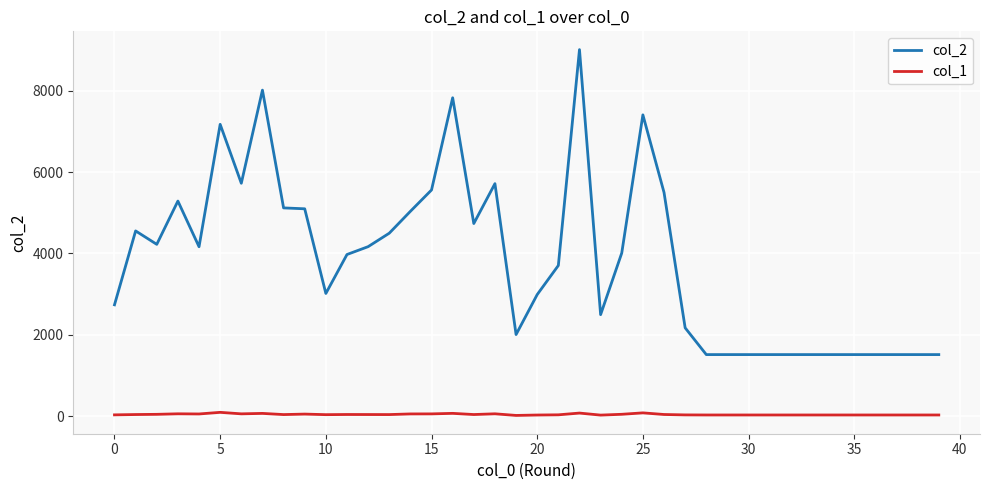

How many lines are shown in the chart?

2